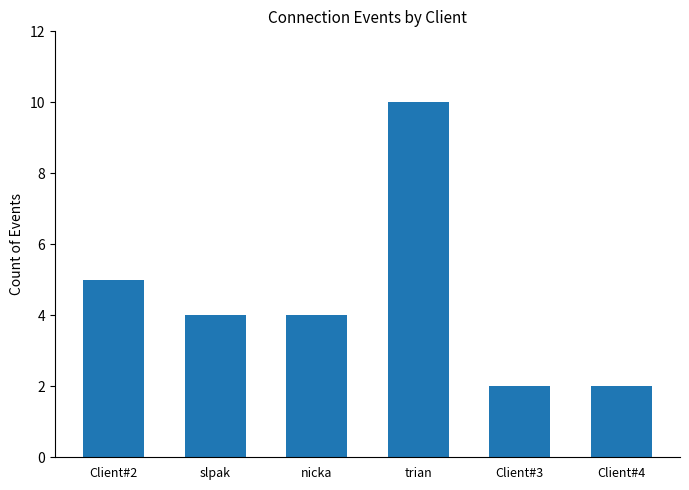

Does the chart contain any negative values?

No